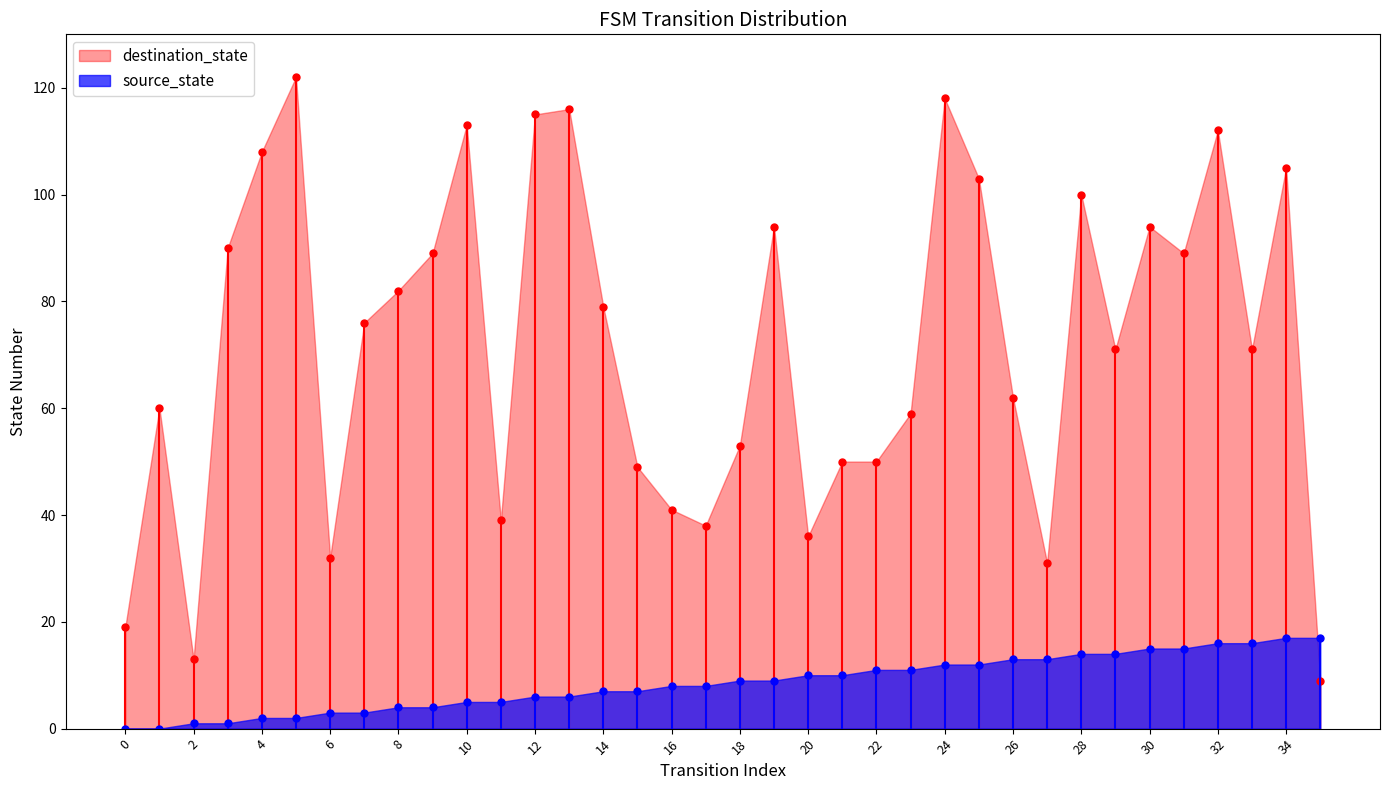

What is the greatest value displayed?

122